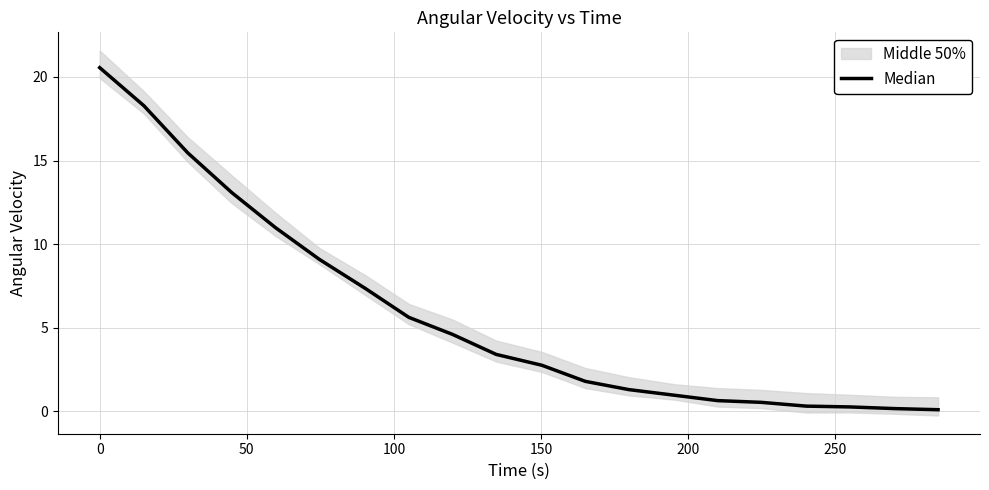

What is the minimum value shown in the chart?

0.1